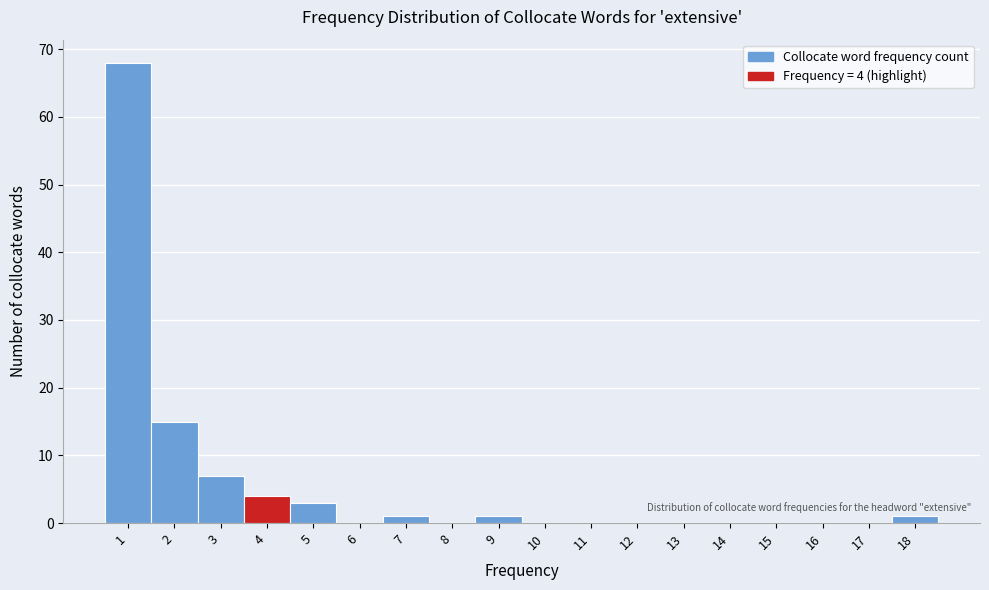

Over which range of the x-axis is the bar tallest?

0.5 to 1.5